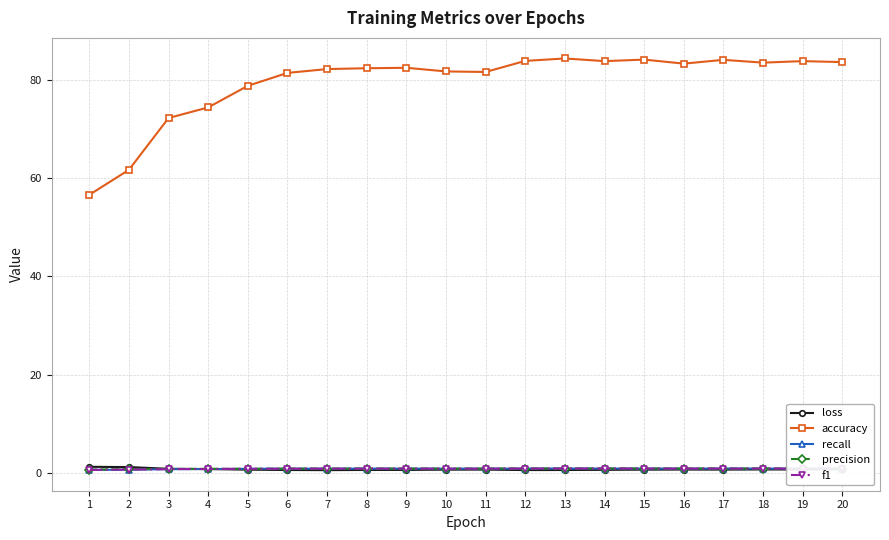

The value of accuracy at 6 is 81.5. True or false?

True